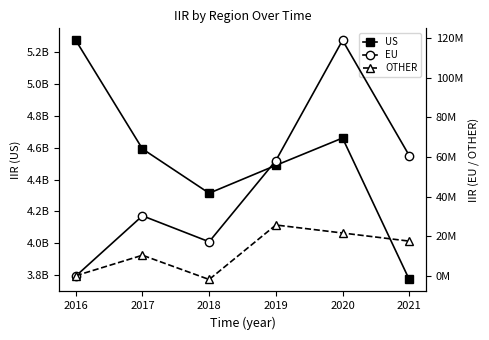

List the labels in order of US value, largest first.

2016, 2020, 2017, 2019, 2018, 2021